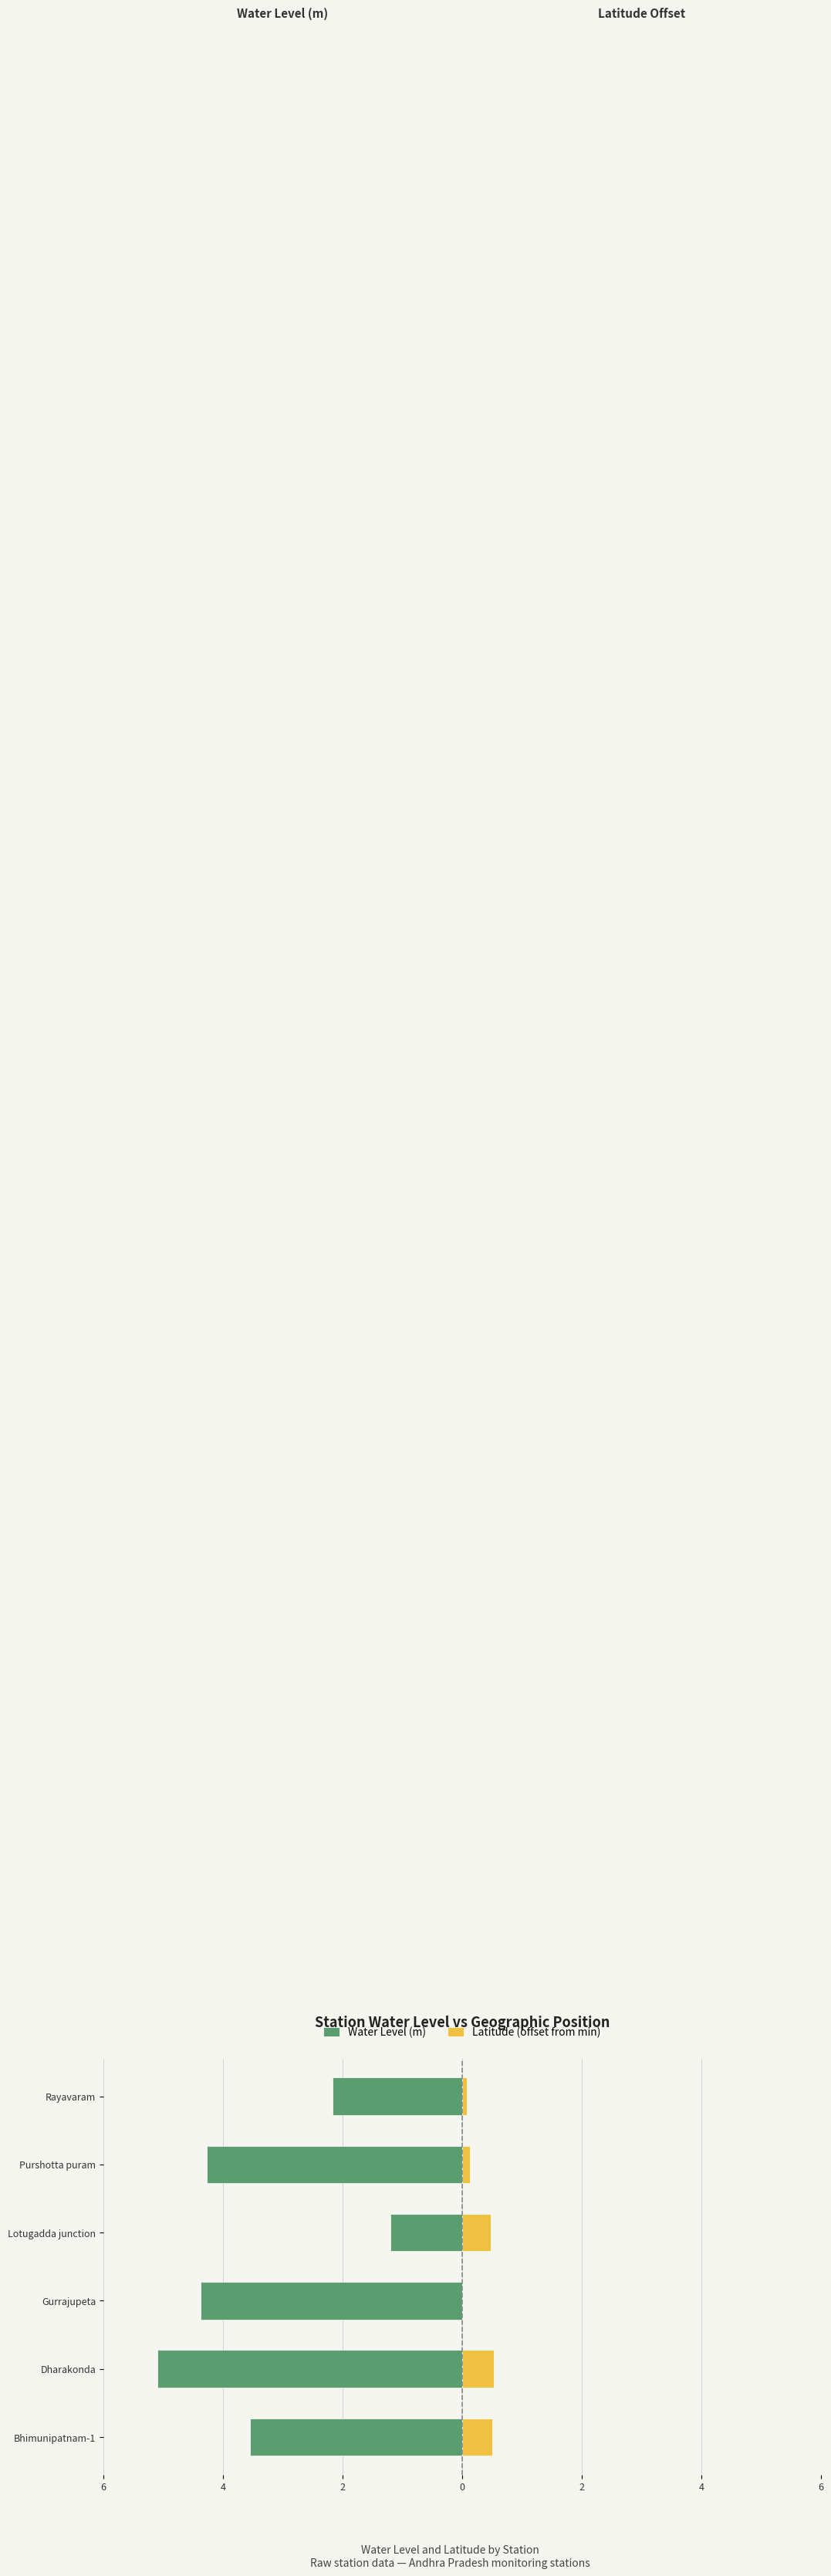

What is the lowest value of the Water Level (m) series?

-5.1